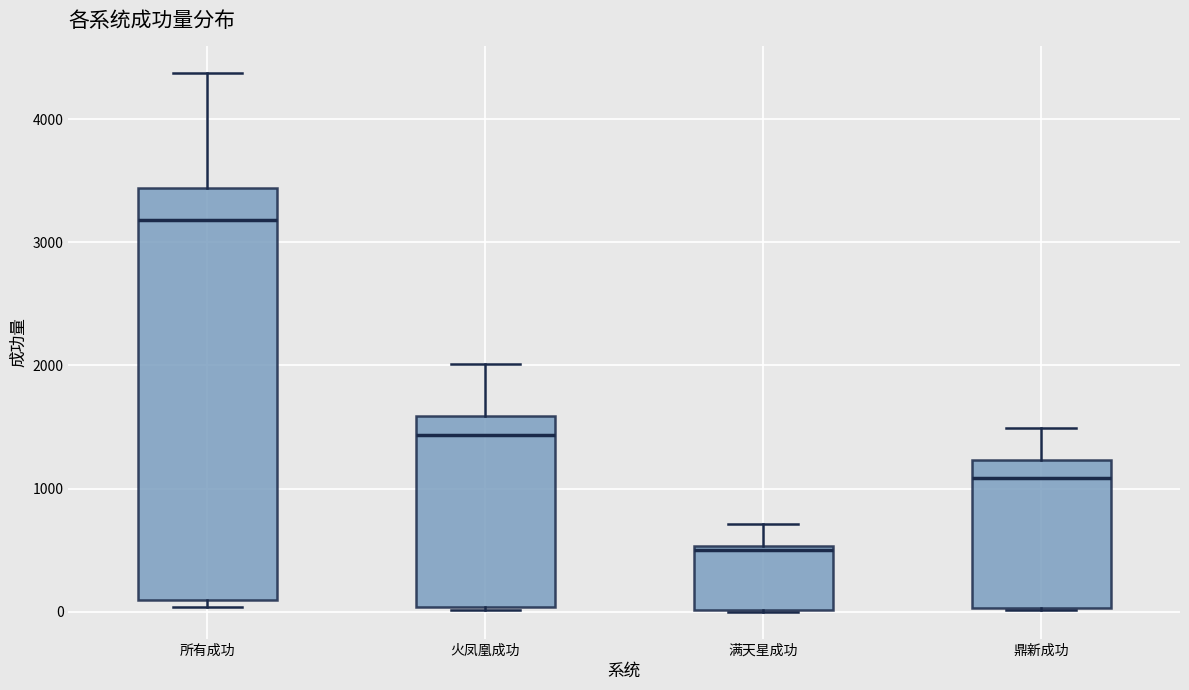

Reading left to right, read every box against the y-axis: the position of its median line, the range the box covers, and the ends of its whiskers. The values are not printed on the chart, so give them approximately, as read against the axis.

所有成功: median 3200, box 100 to 3400, whiskers 0 to 4400
火凤凰成功: median 1400, box 0 to 1600, whiskers 0 to 2000
满天星成功: median 500 (just below the box's upper edge), box 0 to 500, whiskers 0 to 700
鼎新成功: median 1100, box 0 to 1200, whiskers 0 to 1500